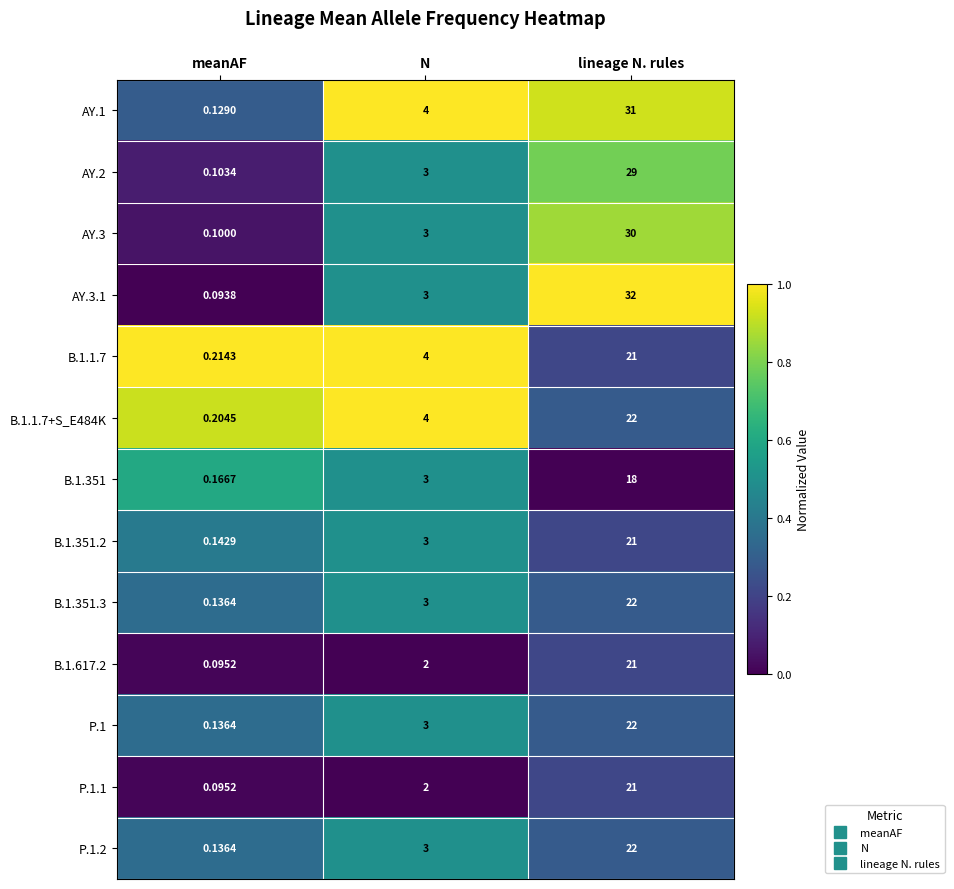

At which category is the sum across all series the highest?

lineage N. rules